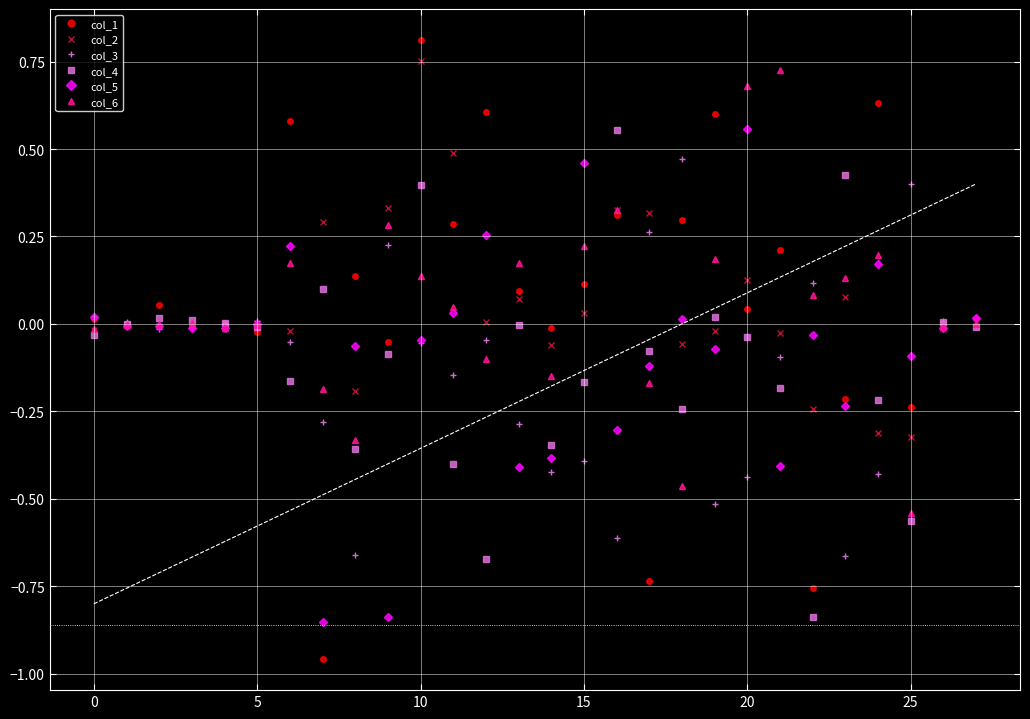

Reading left to right, what are all the values shown in this chart?

col_1: 0.0	-0.0	0.1	-0.0	0.0	-0.0	0.6	-1.0	0.1	-0.1	0.8	0.3	0.6	0.1	-0.0	0.1	0.3	-0.7	0.3	0.6	0.0	0.2	-0.8	-0.2	0.6	-0.2	0.0	0.0
col_2: -0.0	0.0	-0.0	0.0	-0.0	0.0	-0.0	0.3	-0.2	0.3	0.8	0.5	0.0	0.1	-0.1	0.0	0.3	0.3	-0.1	-0.0	0.1	-0.0	-0.2	0.1	-0.3	-0.3	-0.0	-0.0
col_3: 0.0	0.0	-0.0	-0.0	0.0	0.0	-0.1	-0.3	-0.7	0.2	-0.1	-0.1	-0.0	-0.3	-0.4	-0.4	-0.6	0.3	0.5	-0.5	-0.4	-0.1	0.1	-0.7	-0.4	0.4	0.0	-0.0
col_4: -0.0	-0.0	0.0	0.0	0.0	-0.0	-0.2	0.1	-0.4	-0.1	0.4	-0.4	-0.7	-0.0	-0.3	-0.2	0.6	-0.1	-0.2	0.0	-0.0	-0.2	-0.8	0.4	-0.2	-0.6	0.0	-0.0
col_5: 0.0	-0.0	-0.0	-0.0	-0.0	-0.0	0.2	-0.9	-0.1	-0.8	-0.0	0.0	0.3	-0.4	-0.4	0.5	-0.3	-0.1	0.0	-0.1	0.6	-0.4	-0.0	-0.2	0.2	-0.1	-0.0	0.0
col_6: -0.0	-0.0	-0.0	0.0	-0.0	-0.0	0.2	-0.2	-0.3	0.3	0.1	0.0	-0.1	0.2	-0.2	0.2	0.3	-0.2	-0.5	0.2	0.7	0.7	0.1	0.1	0.2	-0.5	-0.0	0.0